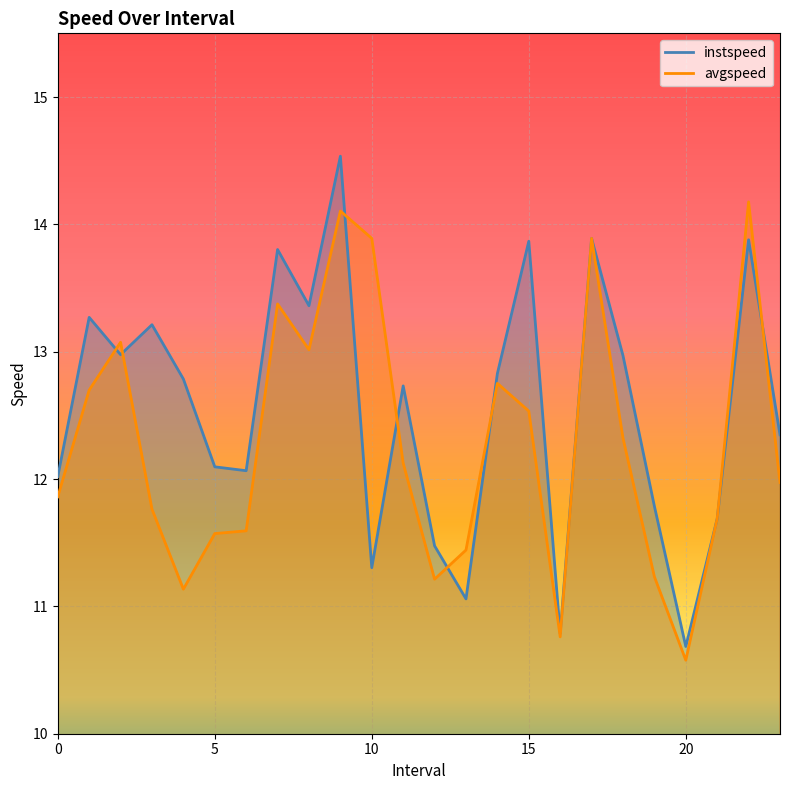

At which label is avgspeed closest to 12?

23.0